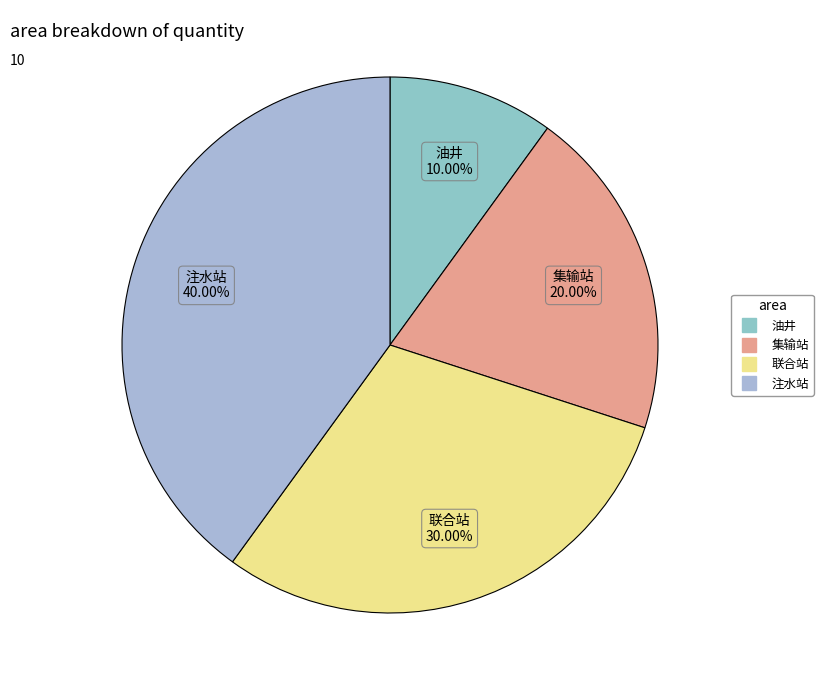

Which has a higher value, 油井 or 注水站?

注水站